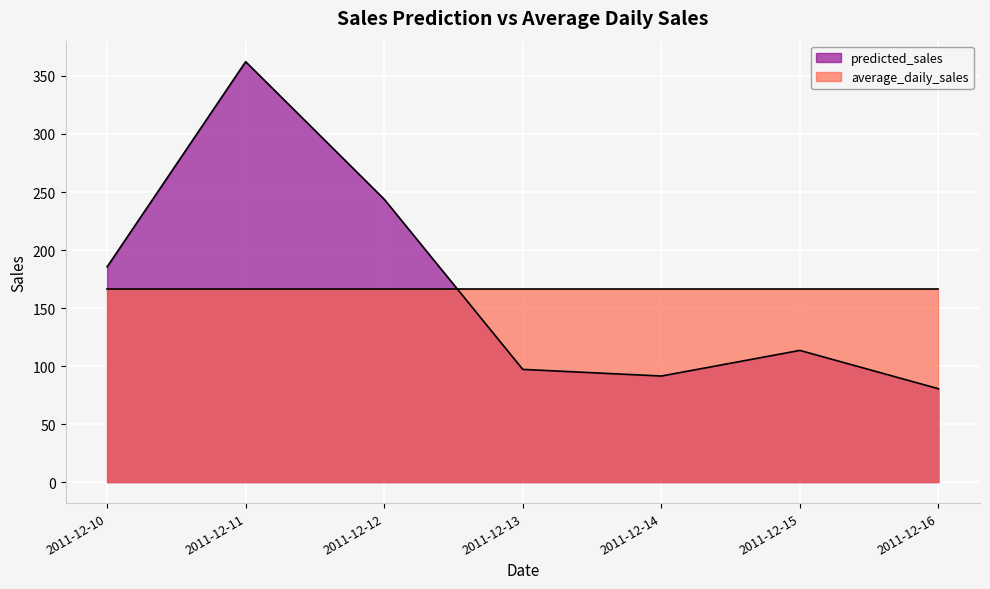

Between 2011-12-13 and 2011-12-12, which is larger?

2011-12-12